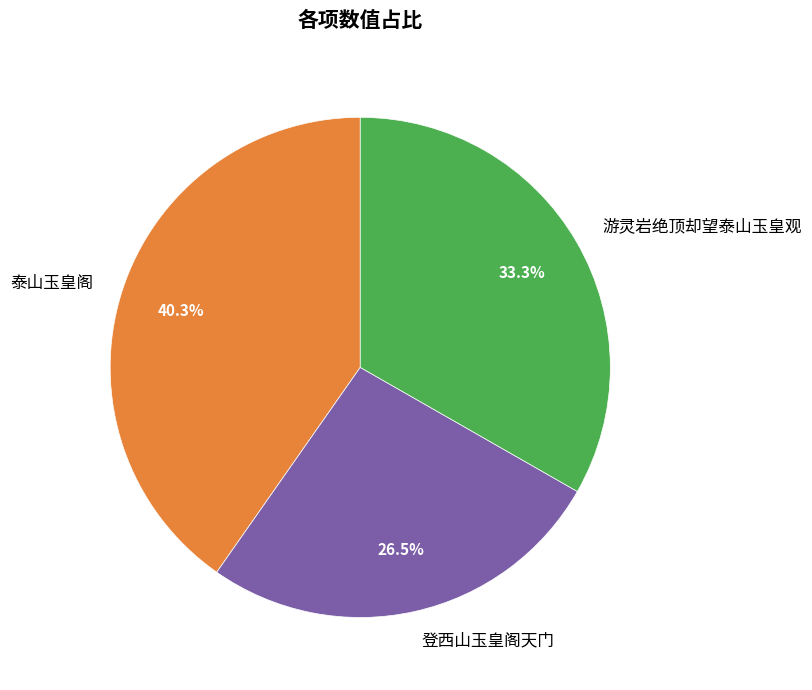

True or false: 登西山玉皇阁天门 accounts for 19% of the total.

False